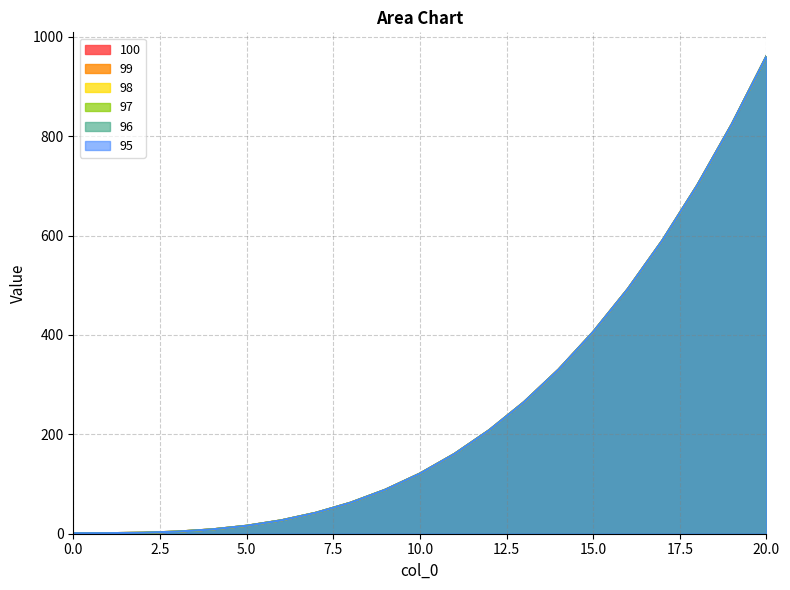

True or false: 100 has more than 0 interior local peaks.

False